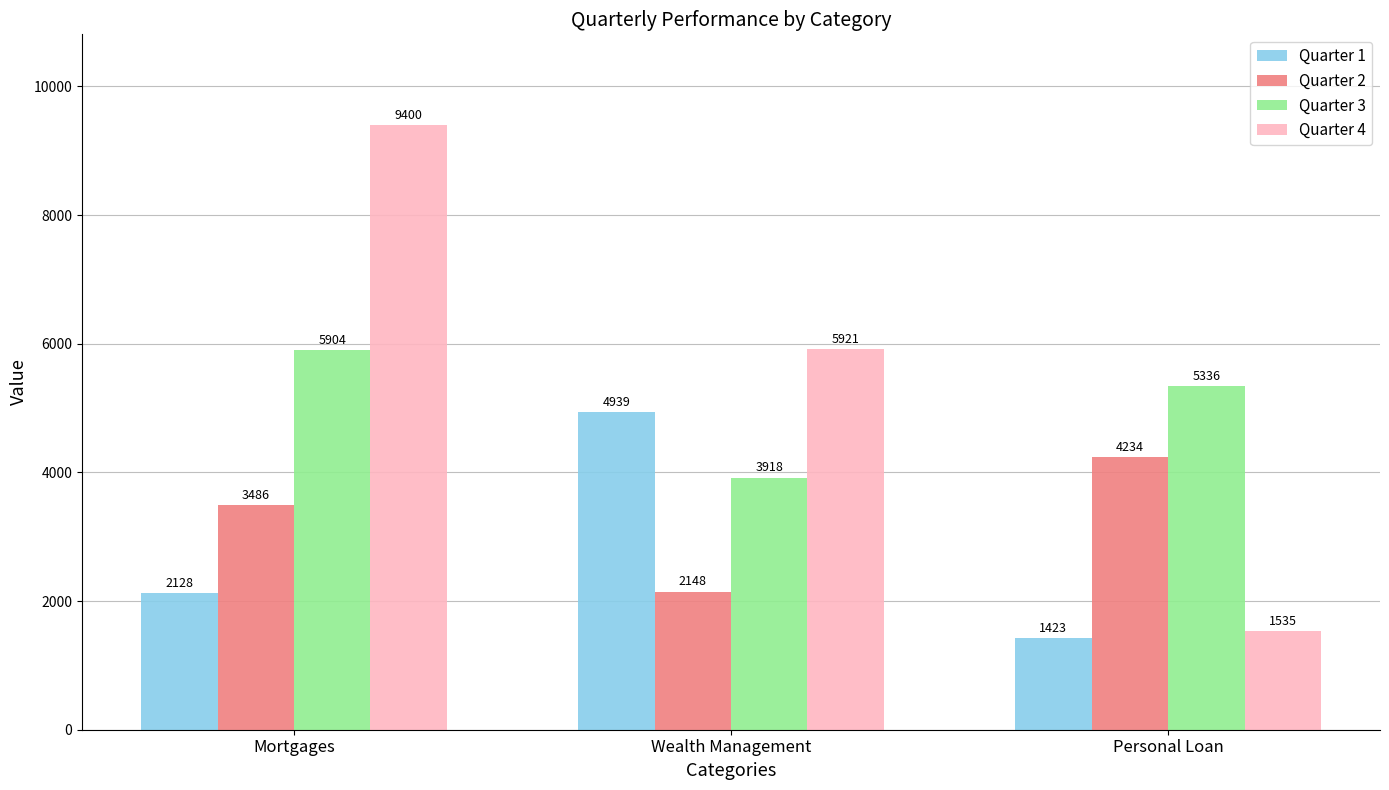

Does the chart contain stacked bars?

No